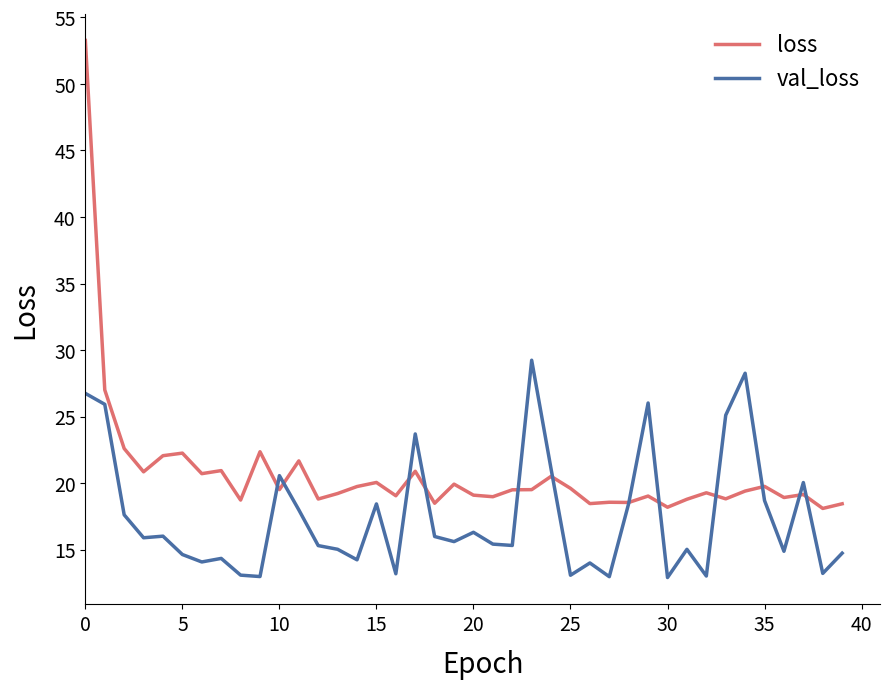

Which series has the largest total across all categories?

loss